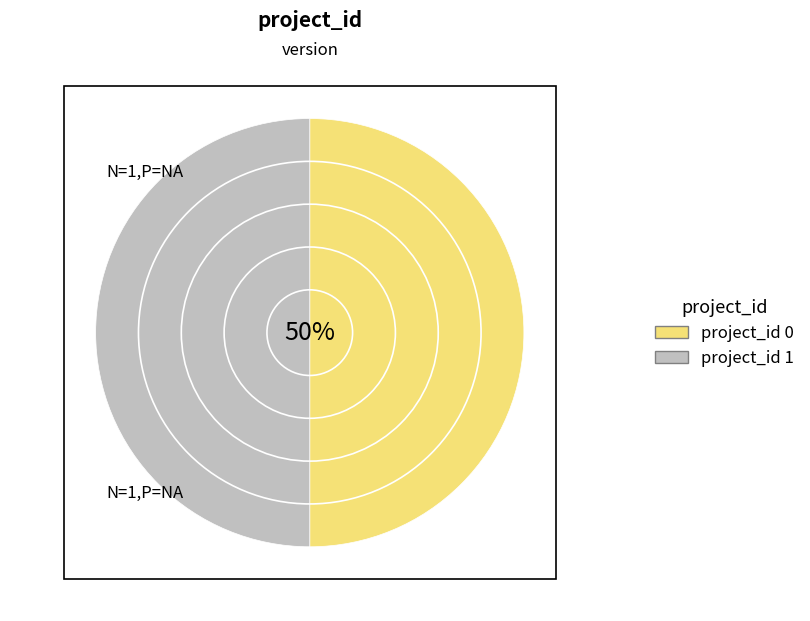

Is there any slice that represents more than half of the pie?

Yes